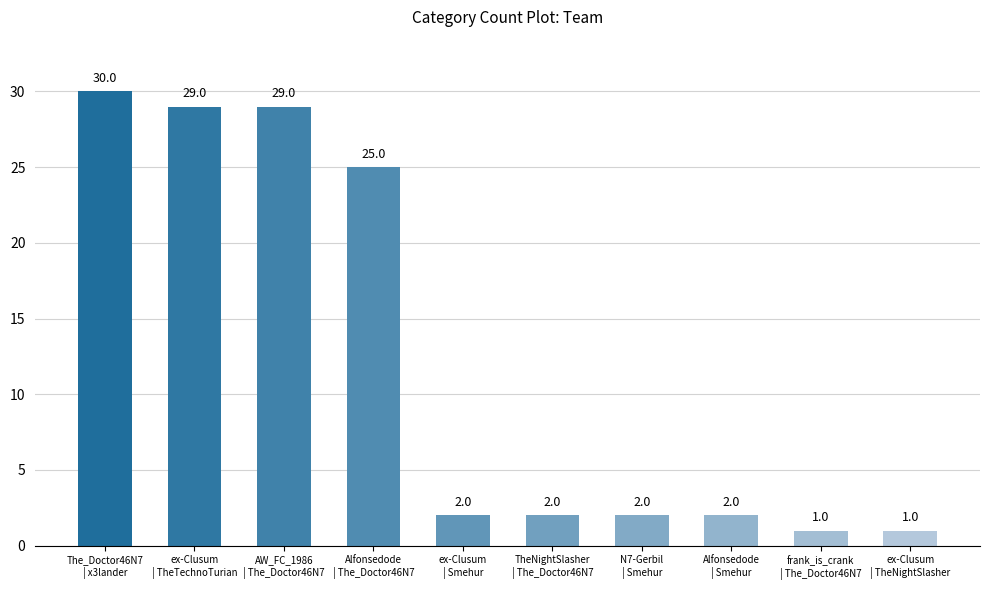

Which category has the highest value across all series?

The_Doctor46N7
| x3lander